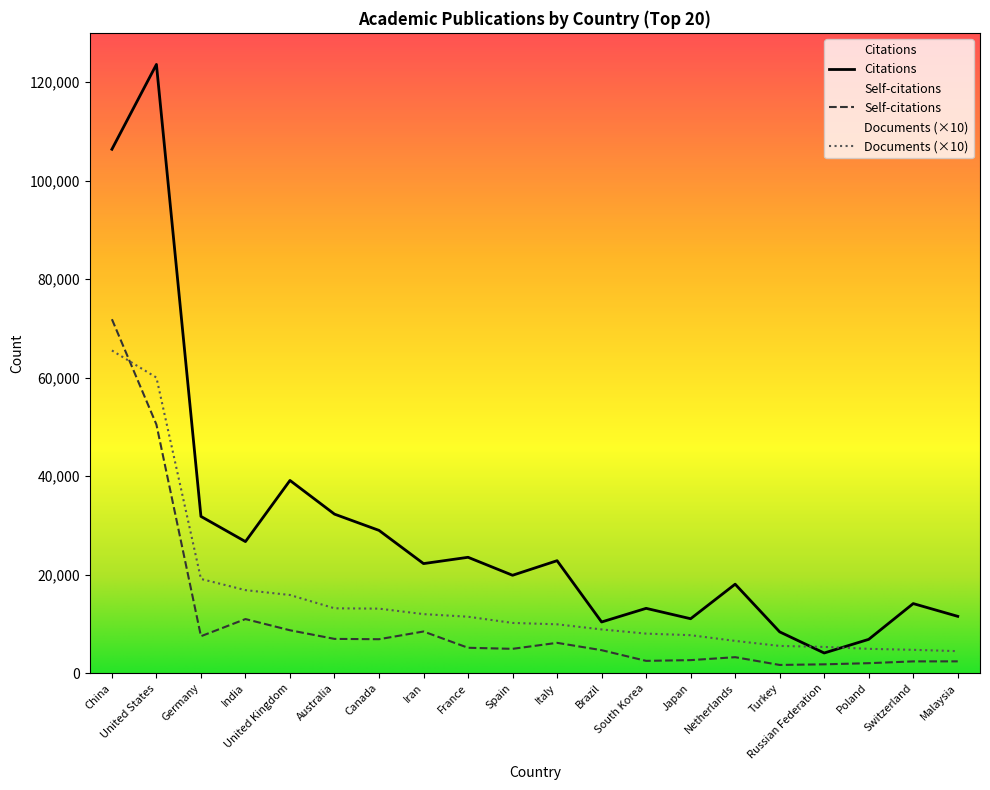

True or false: Citations has a value of 204744 at United States.

False